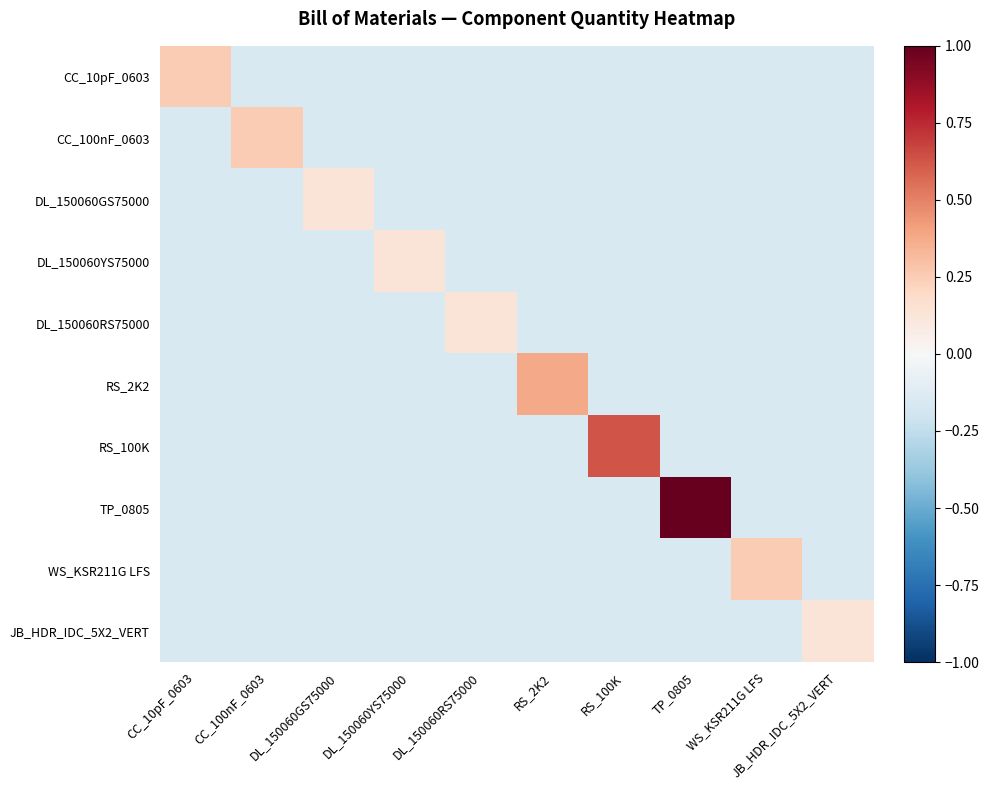

Reading left to right, extract all data points from this chart.

CC_10pF_0603: CC_10pF_0603=0.2	CC_100nF_0603=-0.1	DL_150060GS75000=-0.1	DL_150060YS75000=-0.1	DL_150060RS75000=-0.1	RS_2K2=-0.1	RS_100K=-0.1	TP_0805=-0.1	WS_KSR211G LFS=-0.1	JB_HDR_IDC_5X2_VERT=-0.1
CC_100nF_0603: CC_10pF_0603=-0.1	CC_100nF_0603=0.2	DL_150060GS75000=-0.1	DL_150060YS75000=-0.1	DL_150060RS75000=-0.1	RS_2K2=-0.1	RS_100K=-0.1	TP_0805=-0.1	WS_KSR211G LFS=-0.1	JB_HDR_IDC_5X2_VERT=-0.1
DL_150060GS75000: CC_10pF_0603=-0.1	CC_100nF_0603=-0.1	DL_150060GS75000=0.1	DL_150060YS75000=-0.1	DL_150060RS75000=-0.1	RS_2K2=-0.1	RS_100K=-0.1	TP_0805=-0.1	WS_KSR211G LFS=-0.1	JB_HDR_IDC_5X2_VERT=-0.1
DL_150060YS75000: CC_10pF_0603=-0.1	CC_100nF_0603=-0.1	DL_150060GS75000=-0.1	DL_150060YS75000=0.1	DL_150060RS75000=-0.1	RS_2K2=-0.1	RS_100K=-0.1	TP_0805=-0.1	WS_KSR211G LFS=-0.1	JB_HDR_IDC_5X2_VERT=-0.1
DL_150060RS75000: CC_10pF_0603=-0.1	CC_100nF_0603=-0.1	DL_150060GS75000=-0.1	DL_150060YS75000=-0.1	DL_150060RS75000=0.1	RS_2K2=-0.1	RS_100K=-0.1	TP_0805=-0.1	WS_KSR211G LFS=-0.1	JB_HDR_IDC_5X2_VERT=-0.1
RS_2K2: CC_10pF_0603=-0.1	CC_100nF_0603=-0.1	DL_150060GS75000=-0.1	DL_150060YS75000=-0.1	DL_150060RS75000=-0.1	RS_2K2=0.4	RS_100K=-0.1	TP_0805=-0.1	WS_KSR211G LFS=-0.1	JB_HDR_IDC_5X2_VERT=-0.1
RS_100K: CC_10pF_0603=-0.1	CC_100nF_0603=-0.1	DL_150060GS75000=-0.1	DL_150060YS75000=-0.1	DL_150060RS75000=-0.1	RS_2K2=-0.1	RS_100K=0.6	TP_0805=-0.1	WS_KSR211G LFS=-0.1	JB_HDR_IDC_5X2_VERT=-0.1
TP_0805: CC_10pF_0603=-0.1	CC_100nF_0603=-0.1	DL_150060GS75000=-0.1	DL_150060YS75000=-0.1	DL_150060RS75000=-0.1	RS_2K2=-0.1	RS_100K=-0.1	TP_0805=1.0	WS_KSR211G LFS=-0.1	JB_HDR_IDC_5X2_VERT=-0.1
WS_KSR211G LFS: CC_10pF_0603=-0.1	CC_100nF_0603=-0.1	DL_150060GS75000=-0.1	DL_150060YS75000=-0.1	DL_150060RS75000=-0.1	RS_2K2=-0.1	RS_100K=-0.1	TP_0805=-0.1	WS_KSR211G LFS=0.2	JB_HDR_IDC_5X2_VERT=-0.1
JB_HDR_IDC_5X2_VERT: CC_10pF_0603=-0.1	CC_100nF_0603=-0.1	DL_150060GS75000=-0.1	DL_150060YS75000=-0.1	DL_150060RS75000=-0.1	RS_2K2=-0.1	RS_100K=-0.1	TP_0805=-0.1	WS_KSR211G LFS=-0.1	JB_HDR_IDC_5X2_VERT=0.1